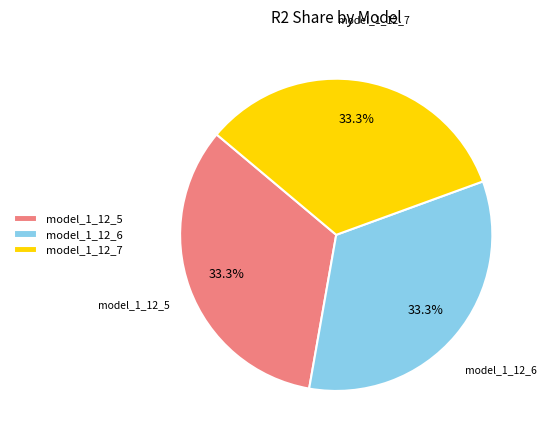

Is there any slice that represents more than half of the pie?

No